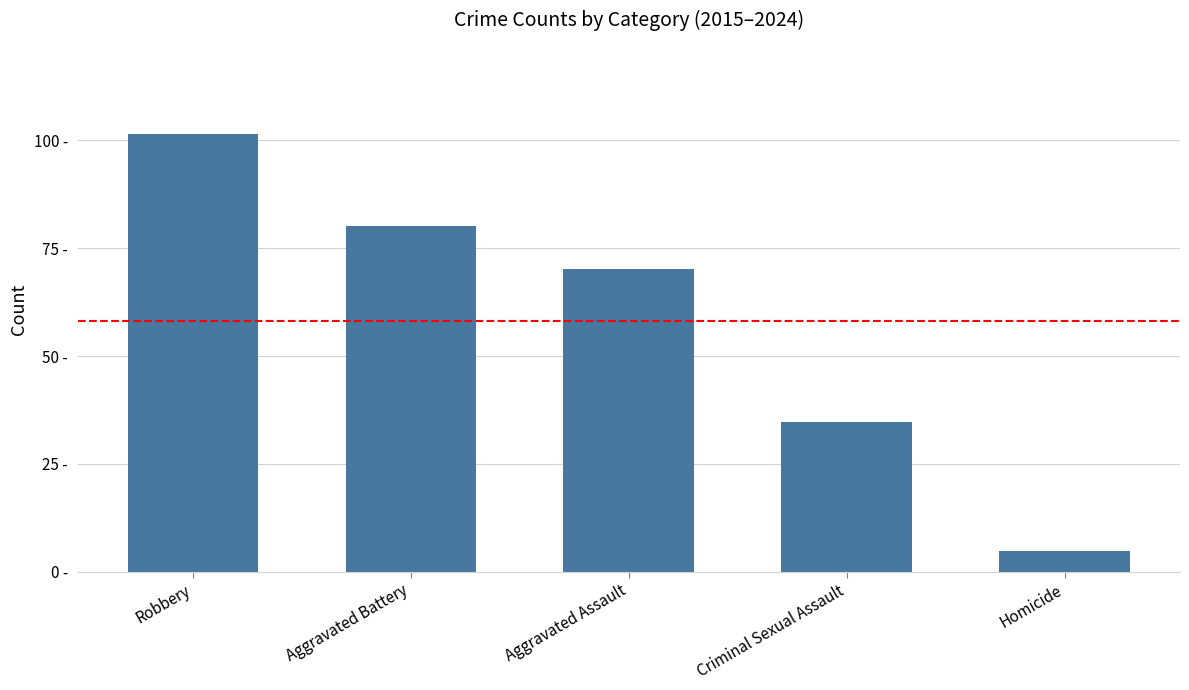

Does the chart contain any negative values?

No